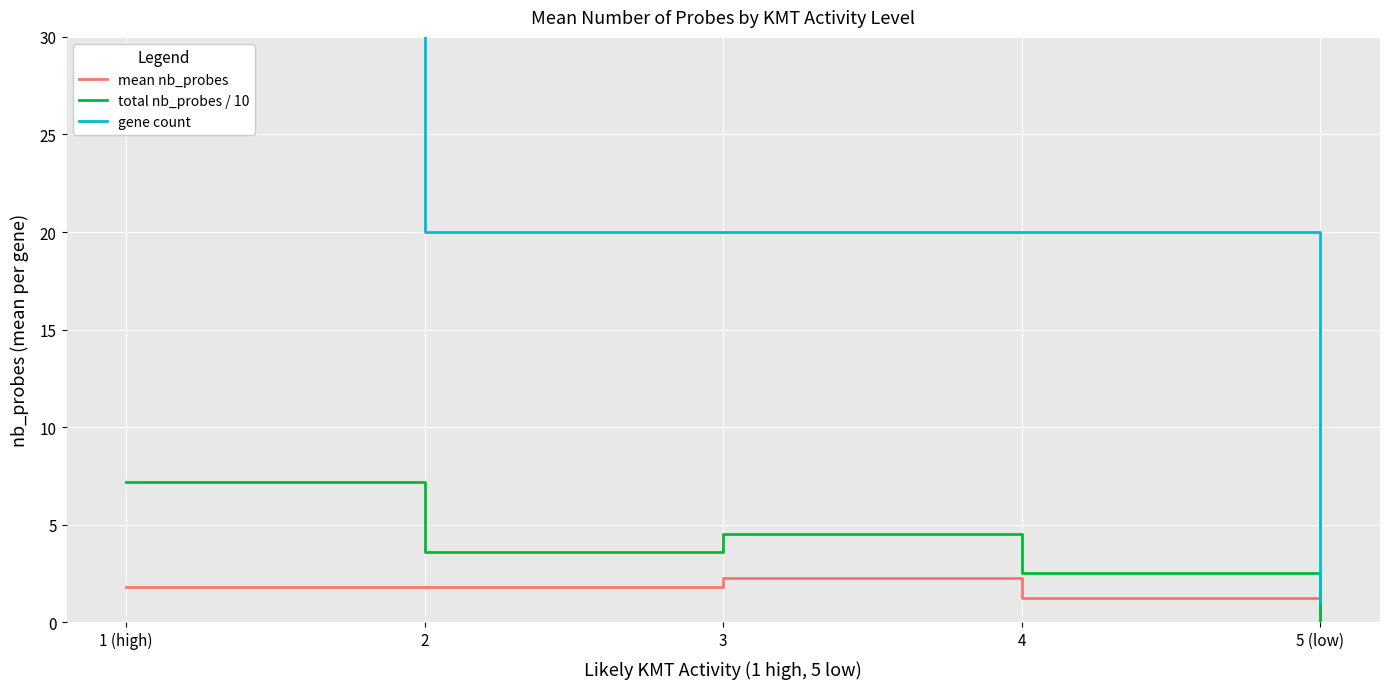

Which series has the widest spread of values?

gene count